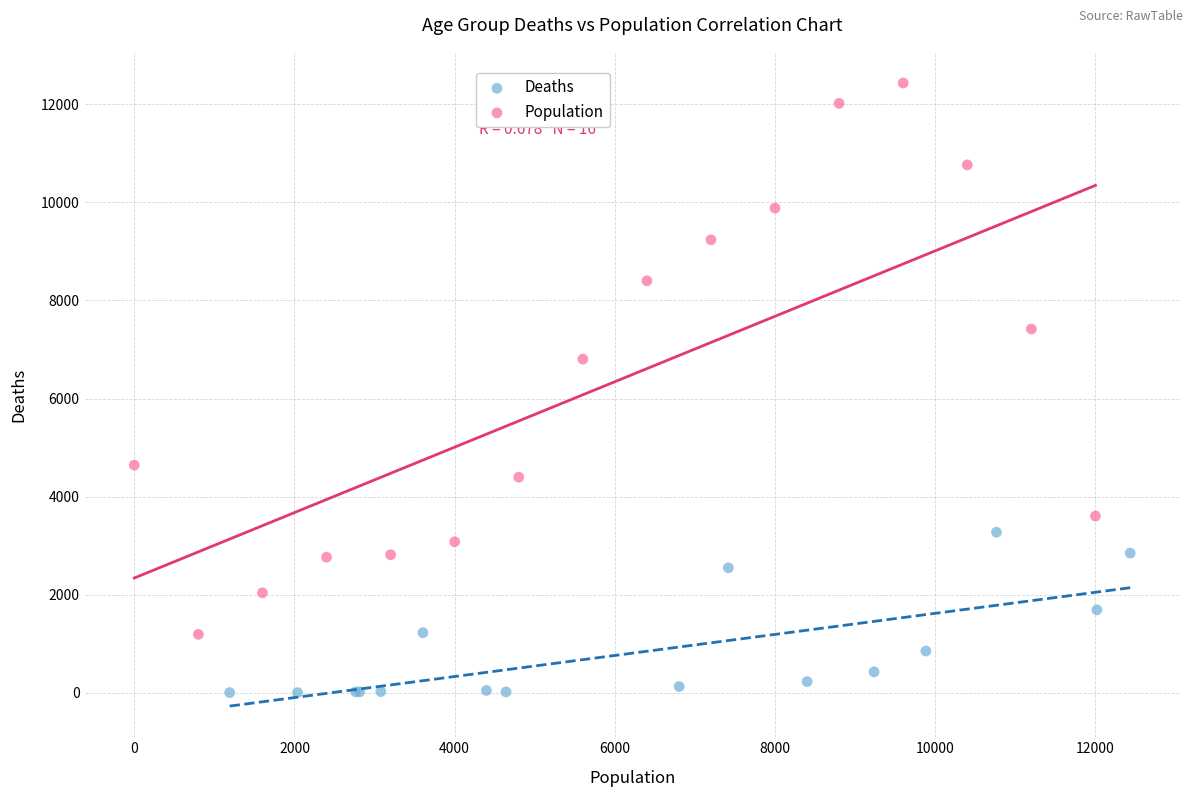

Which series contains the lowest Y value?

Deaths